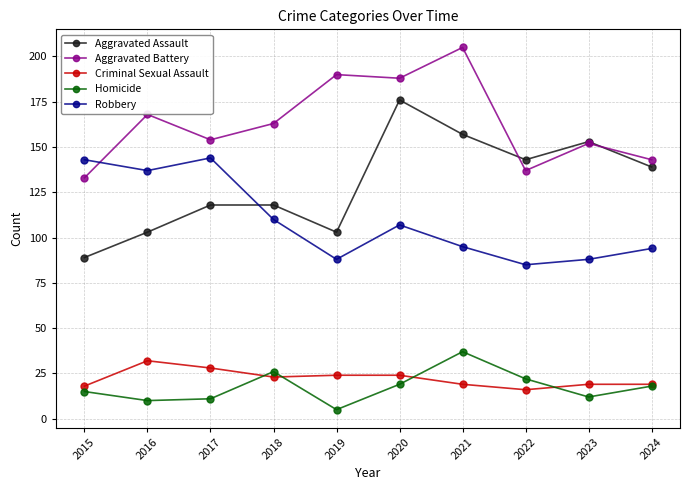

List the series in order of their peak value, lowest first.

Criminal Sexual Assault, Homicide, Robbery, Aggravated Assault, Aggravated Battery